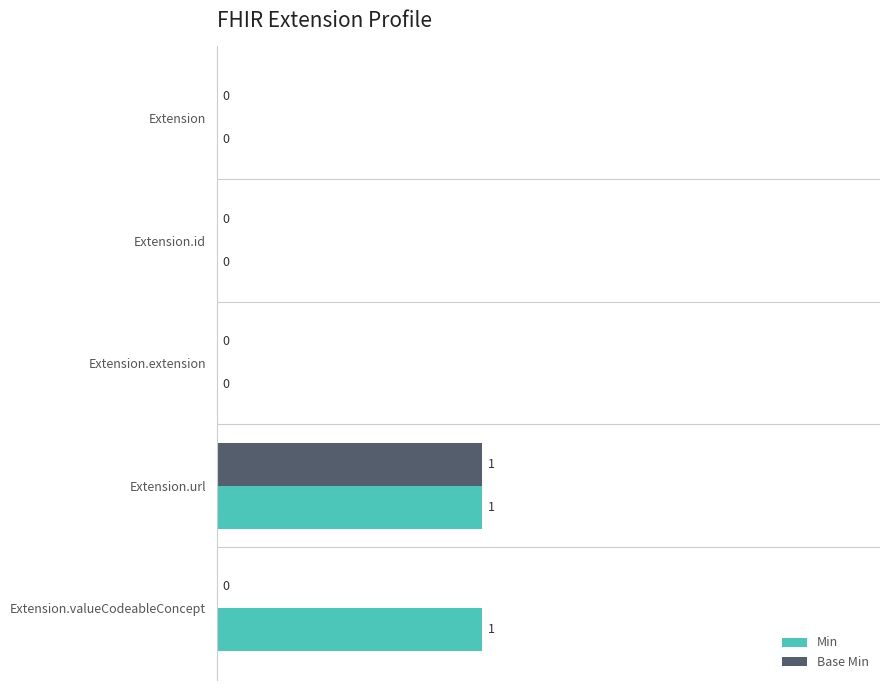

How many Base Min values are between 0 and 1?

5